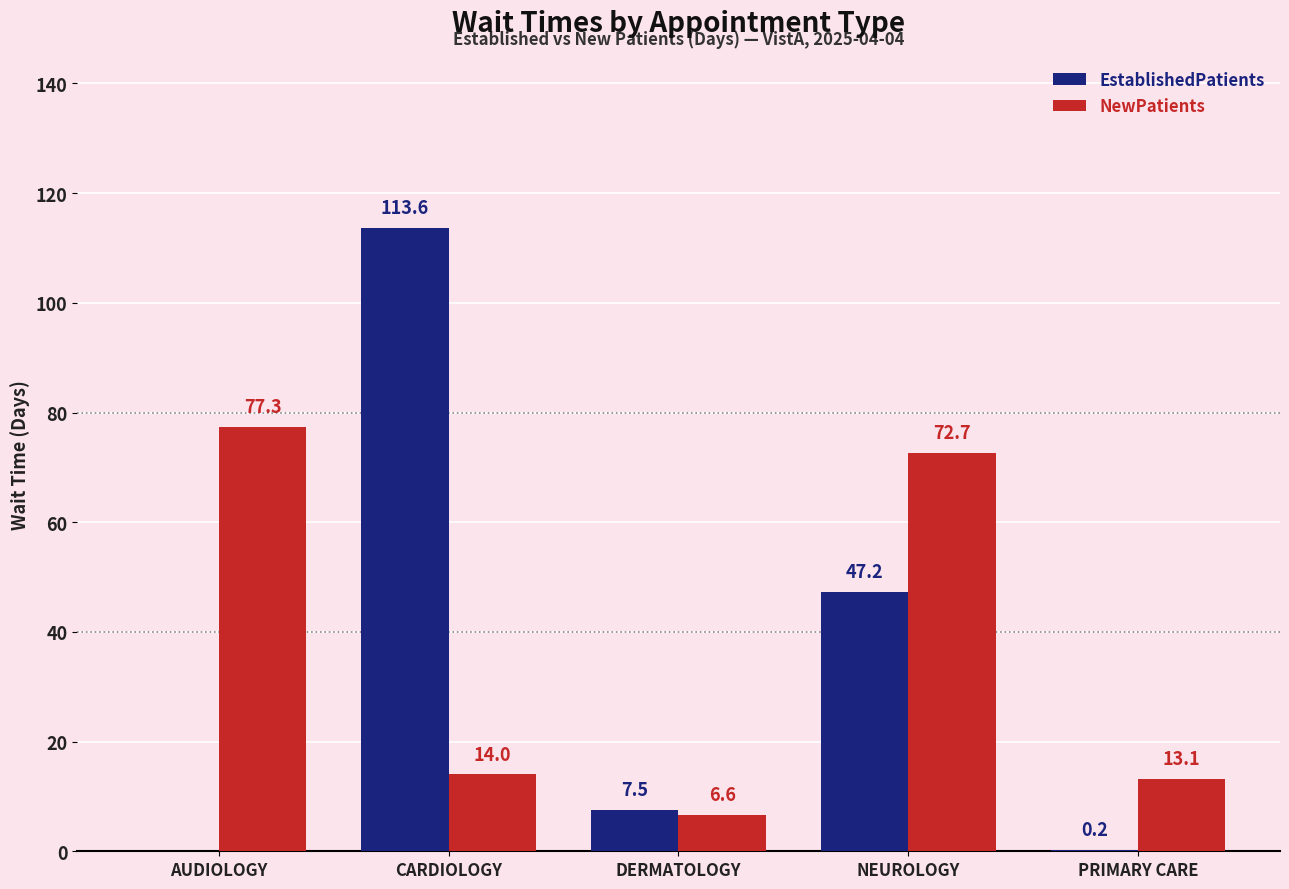

Which series changed the most between AUDIOLOGY and PRIMARY CARE?

NewPatients